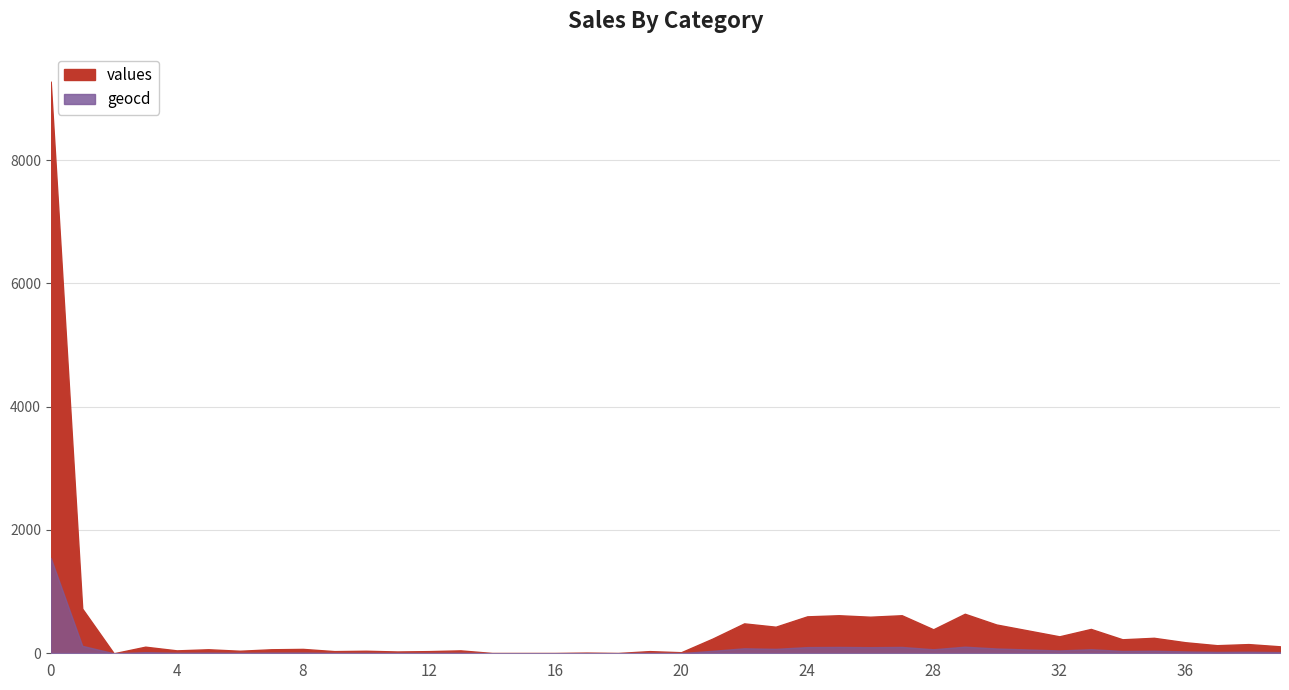

Reading right to left, what are all the values shown in this chart?

values: 113	149	131	179	251	227	395	275	371	467	641	389	617	593	617	599	431	485	239	17	35	5	11	5	5	5	47	35	29	41	35	71	65	41	65	47	107	0	725	9274
geocd: 19	25	22	30	42	38	66	46	62	78	107	65	103	99	103	100	72	81	40	3	6	1	2	1	1	1	8	6	5	7	6	12	11	7	11	8	18	0	121	1547